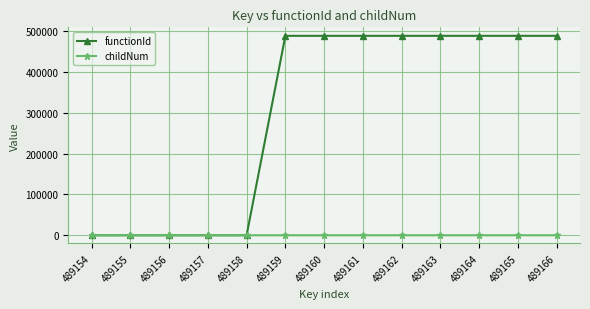

At how many categories does at least one series exceed 191476?

8